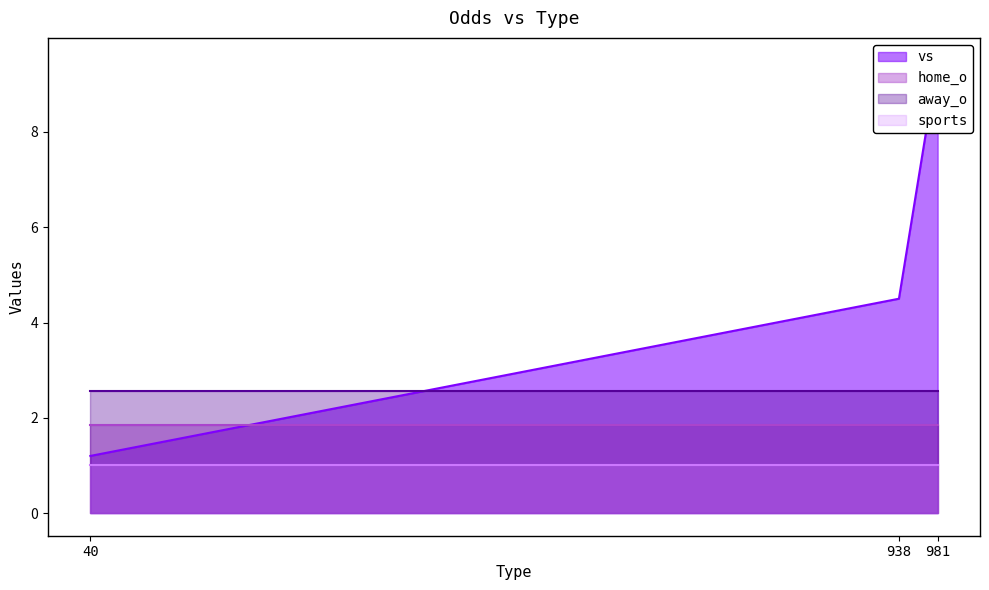

Reading right to left, what are all the values shown in this chart?

vs: 9.5	4.5	1.2
home_o: 1.9	1.9	1.9
away_o: 2.6	2.6	2.6
sports: 1.0	1.0	1.0